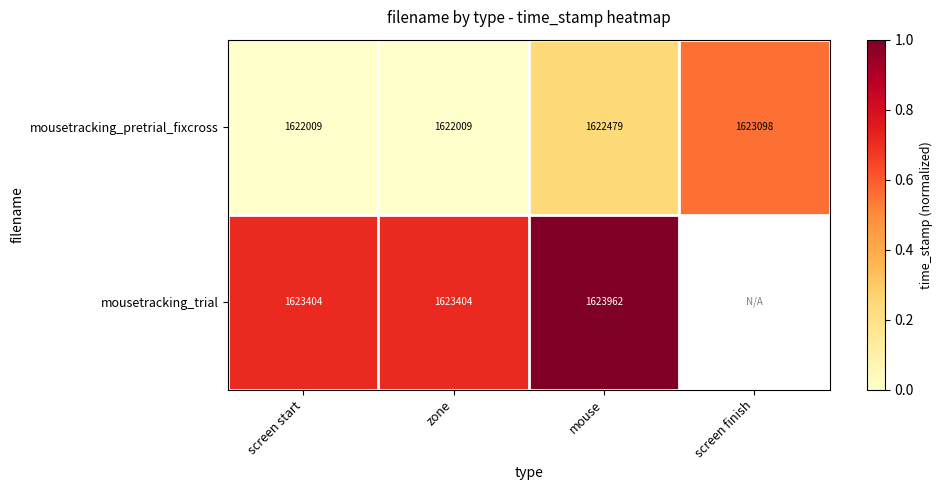

Between screen start and mouse, which series saw the biggest shift?

mousetracking_trial